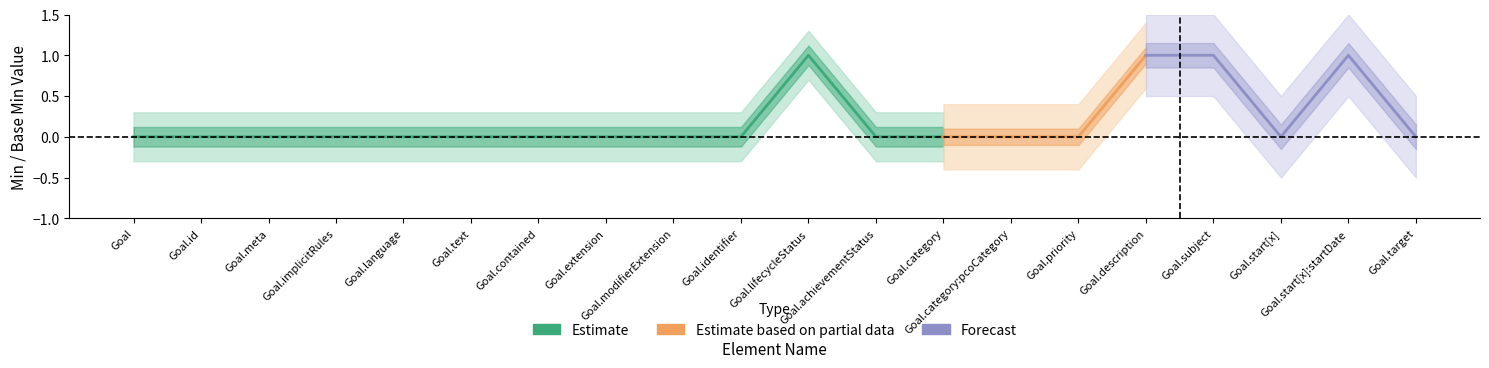

Is the value of Estimate at Goal.subject greater than the value of Forecast at Goal.subject?

No